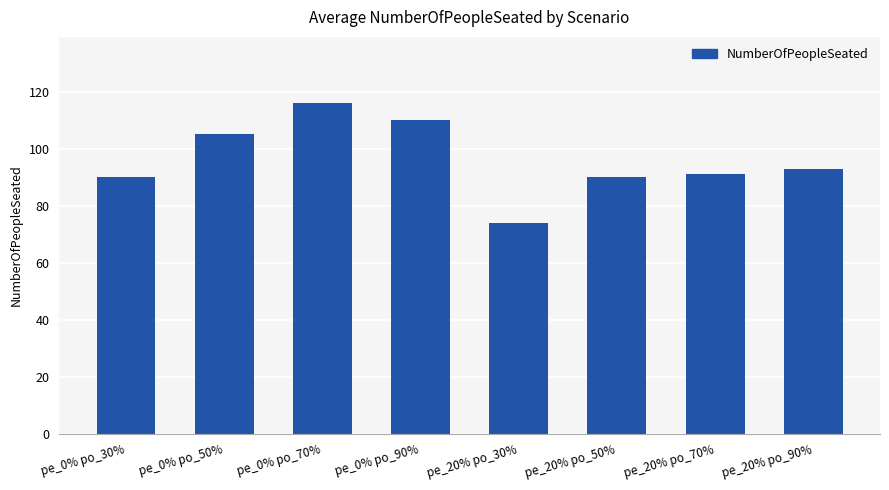

What is the value of the 1st bar from the left?

90